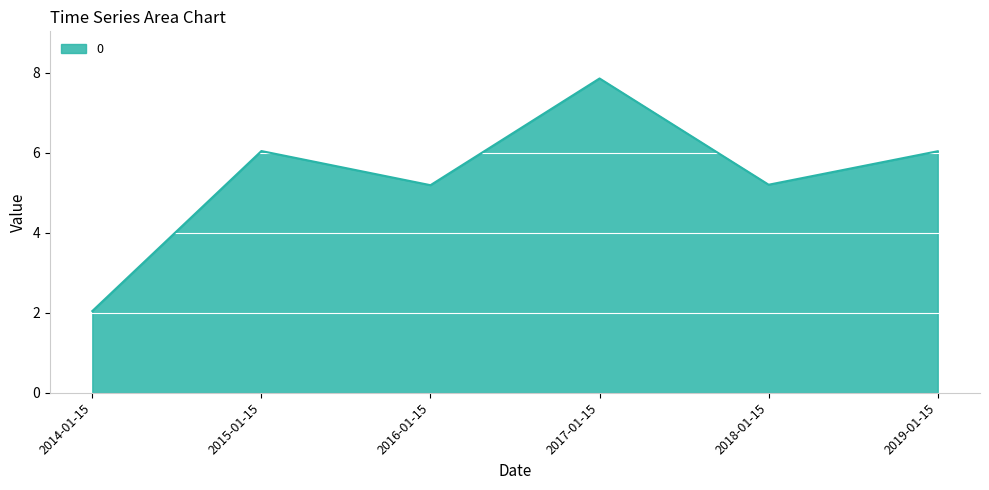

The value at 2019-01-15 is 2.6. True or false?

False